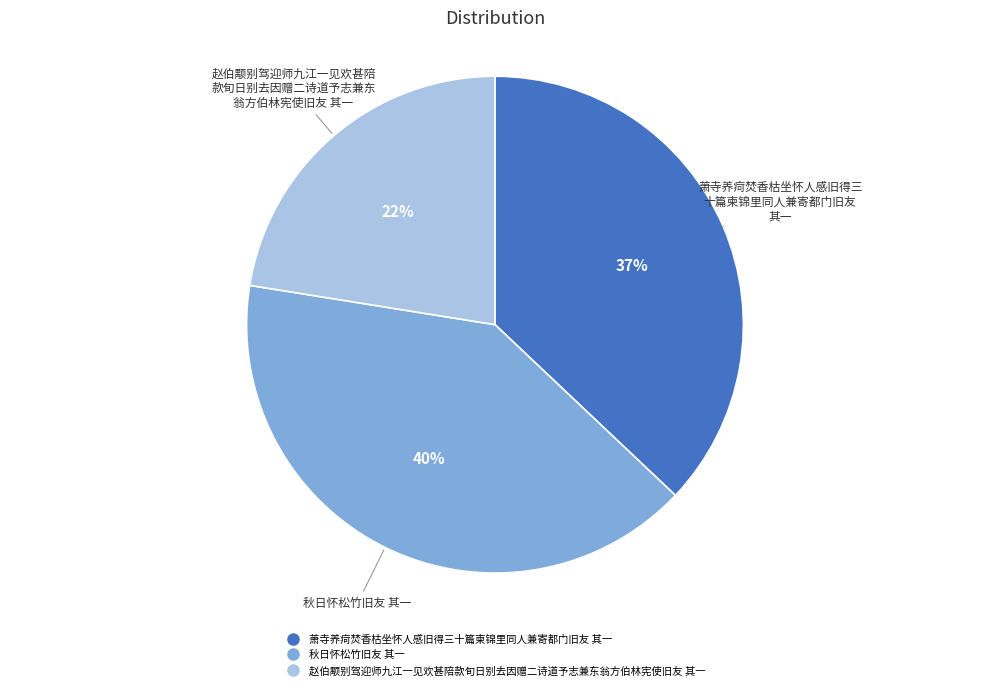

To the nearest percent, what is the average slice percentage?

33%